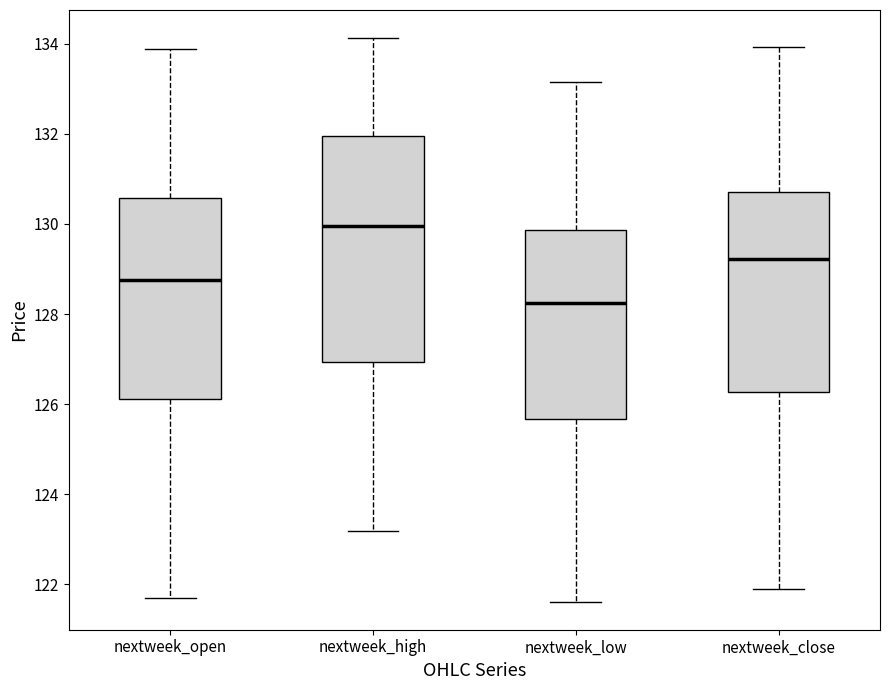

Reading left to right, transcribe this box plot: for each box, give where its median line is, the range the box spans, and where its two whiskers end, as read against the y-axis. The values are not printed on the chart, so give them approximately, as read against the axis.

nextweek_open: median 128.8, box 126.2 to 130.6, whiskers 121.8 to 133.8
nextweek_high: median 130.0, box 127.0 to 132.0, whiskers 123.2 to 134.2
nextweek_low: median 128.2, box 125.6 to 129.8, whiskers 121.6 to 133.2
nextweek_close: median 129.2, box 126.2 to 130.8, whiskers 122.0 to 134.0